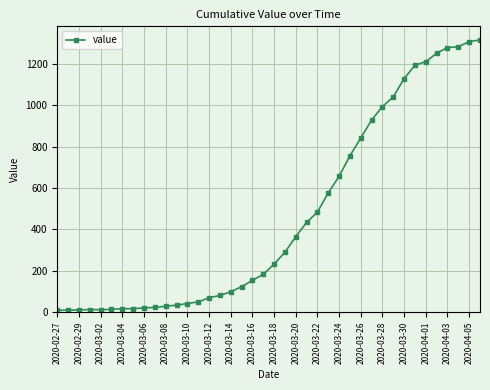

What is the maximum value shown in the chart?

1316